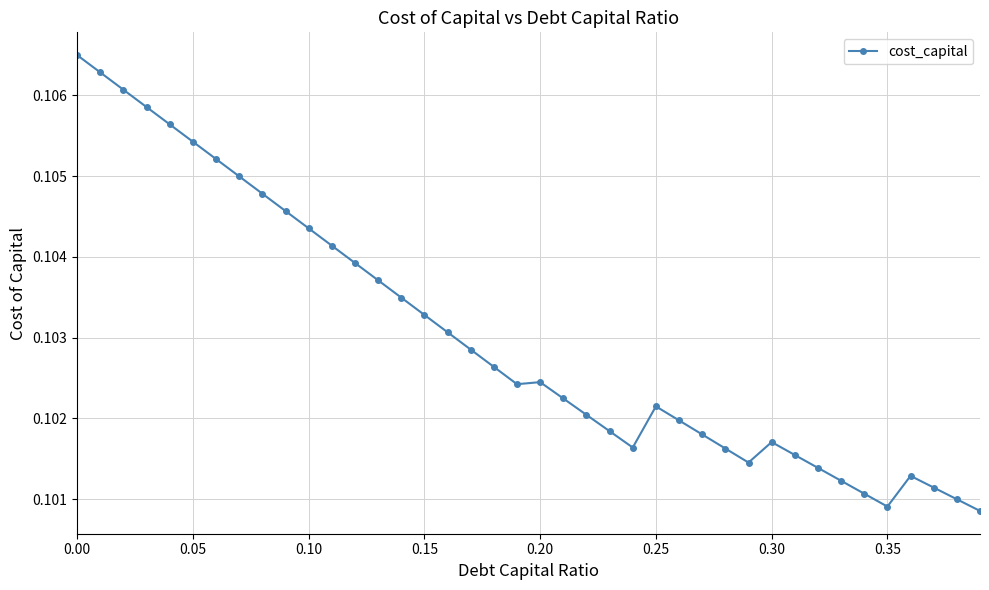

Count the values in the range 0 to 1.

40